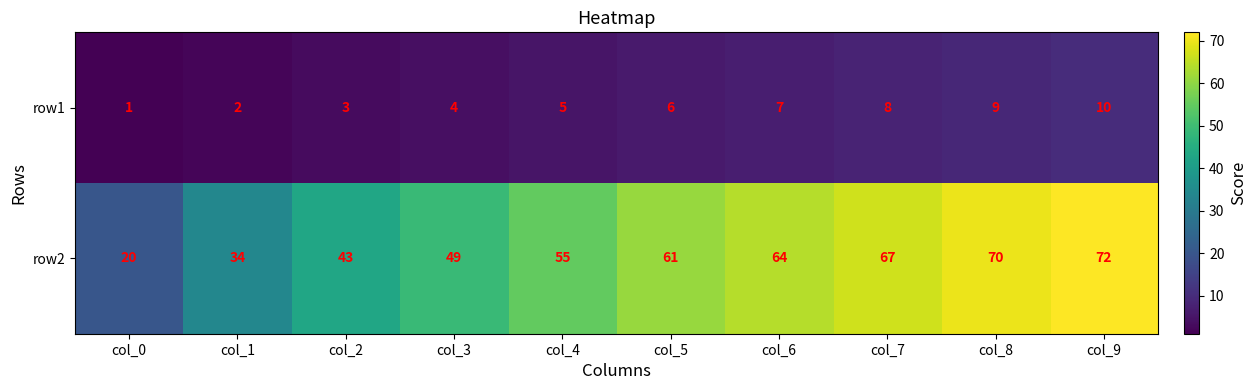

What is the lowest value of the row2 series?

20